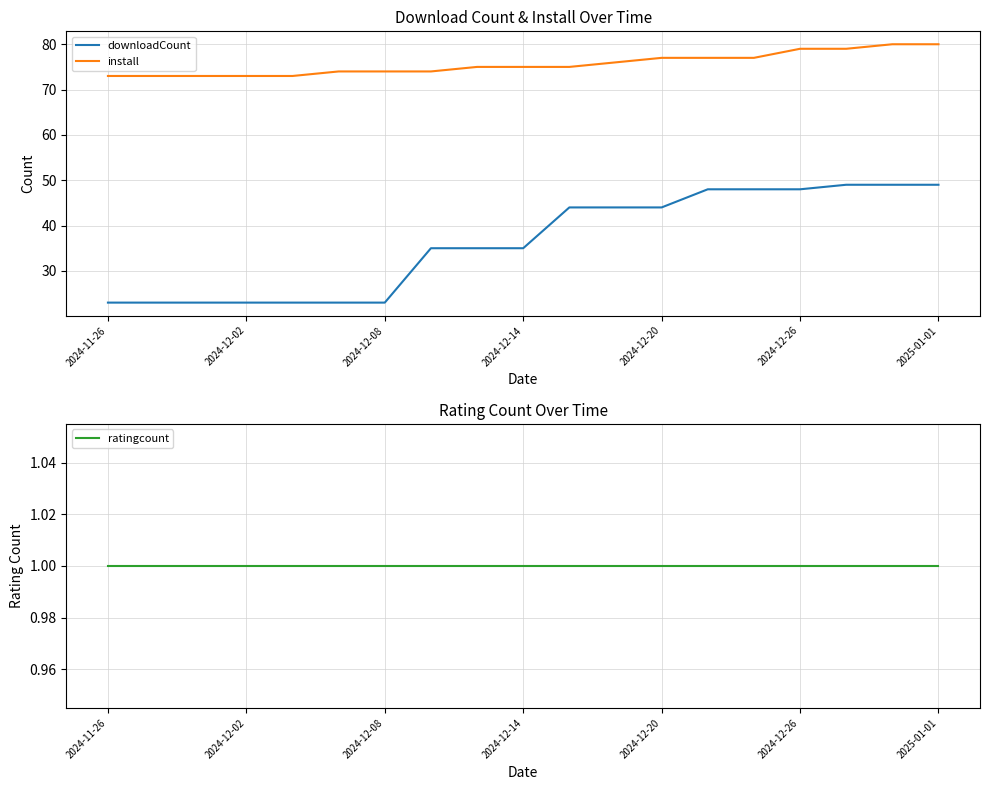

What is the sum of all downloadCount values?

689